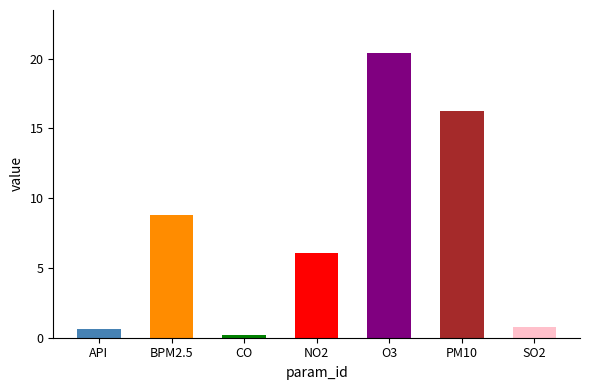

What is the minimum value shown in the chart?

0.2